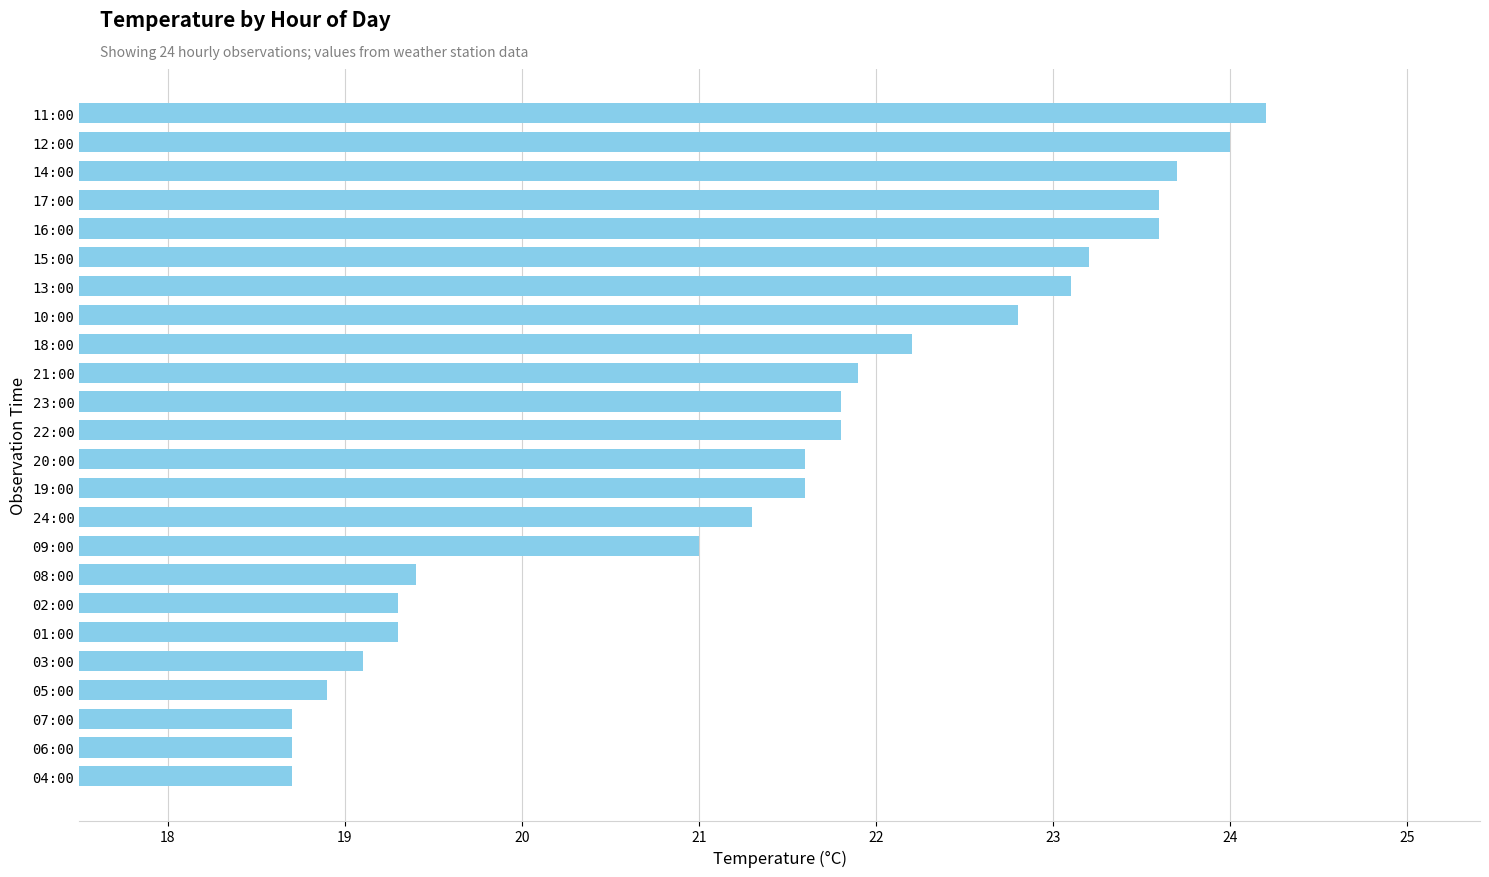

Is it true that the value at 14:00 is 11.0?

False